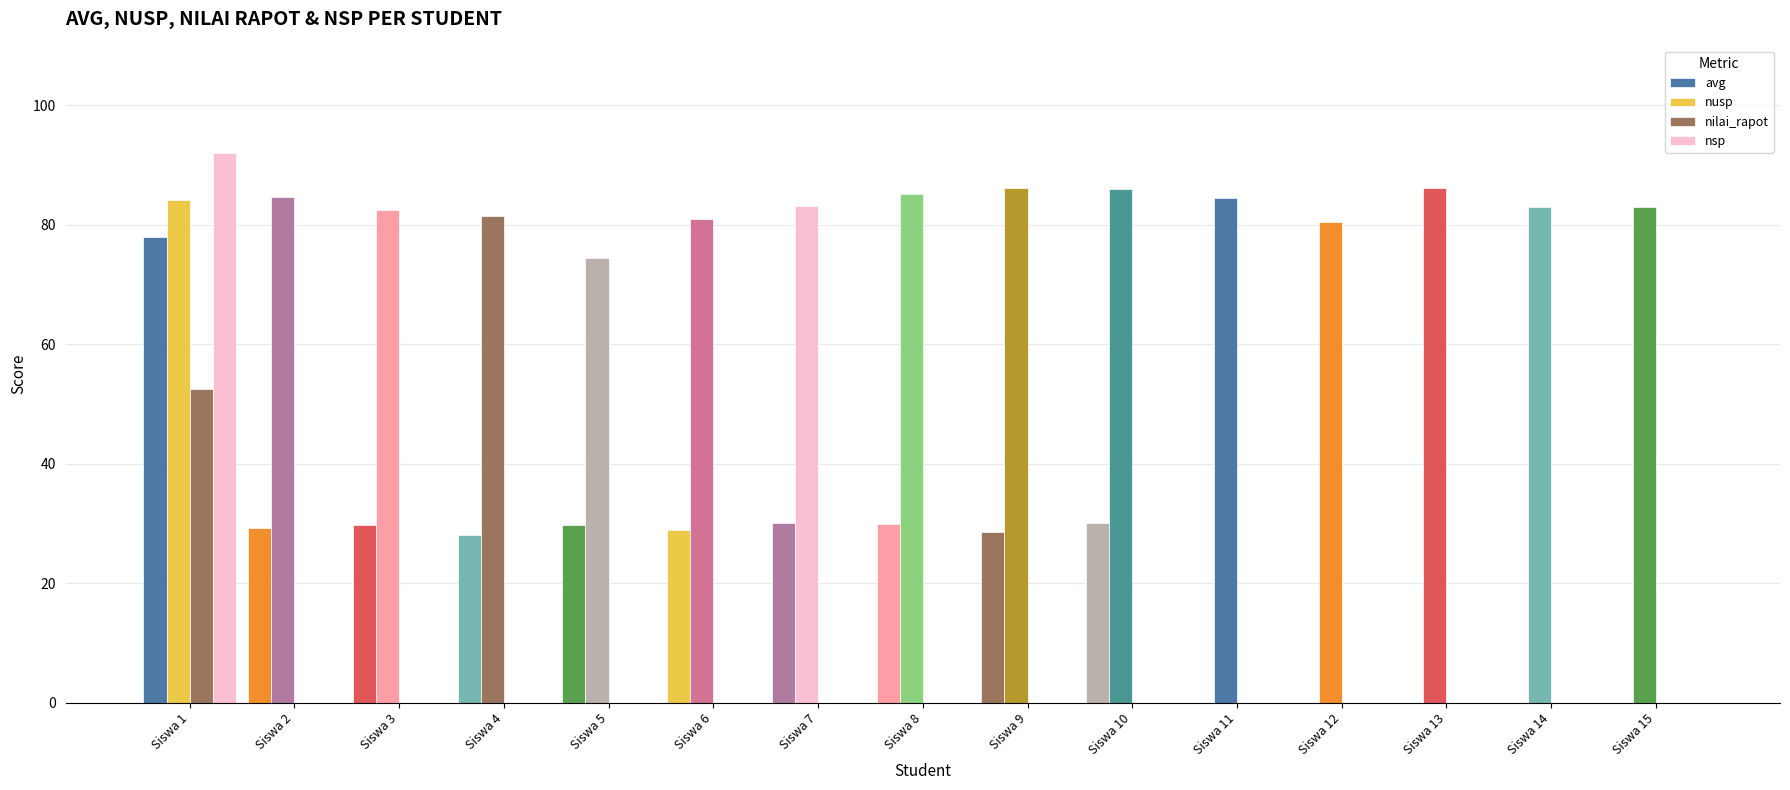

What is the difference between the maximum and minimum values in the nilai_rapot series?

52.5